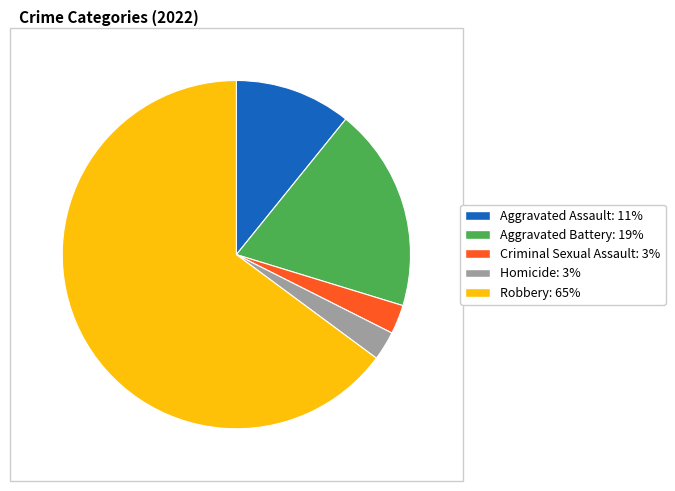

The Aggravated Assault slice represents 11% of the pie. True or false?

True